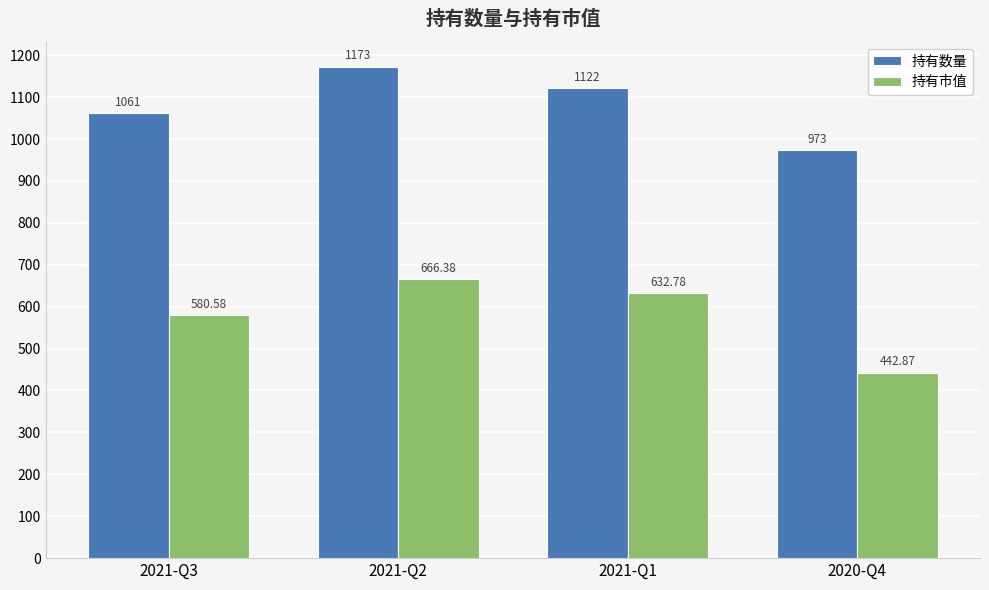

Rank the categories by 持有数量 value from highest to lowest.

2021-Q2, 2021-Q1, 2021-Q3, 2020-Q4